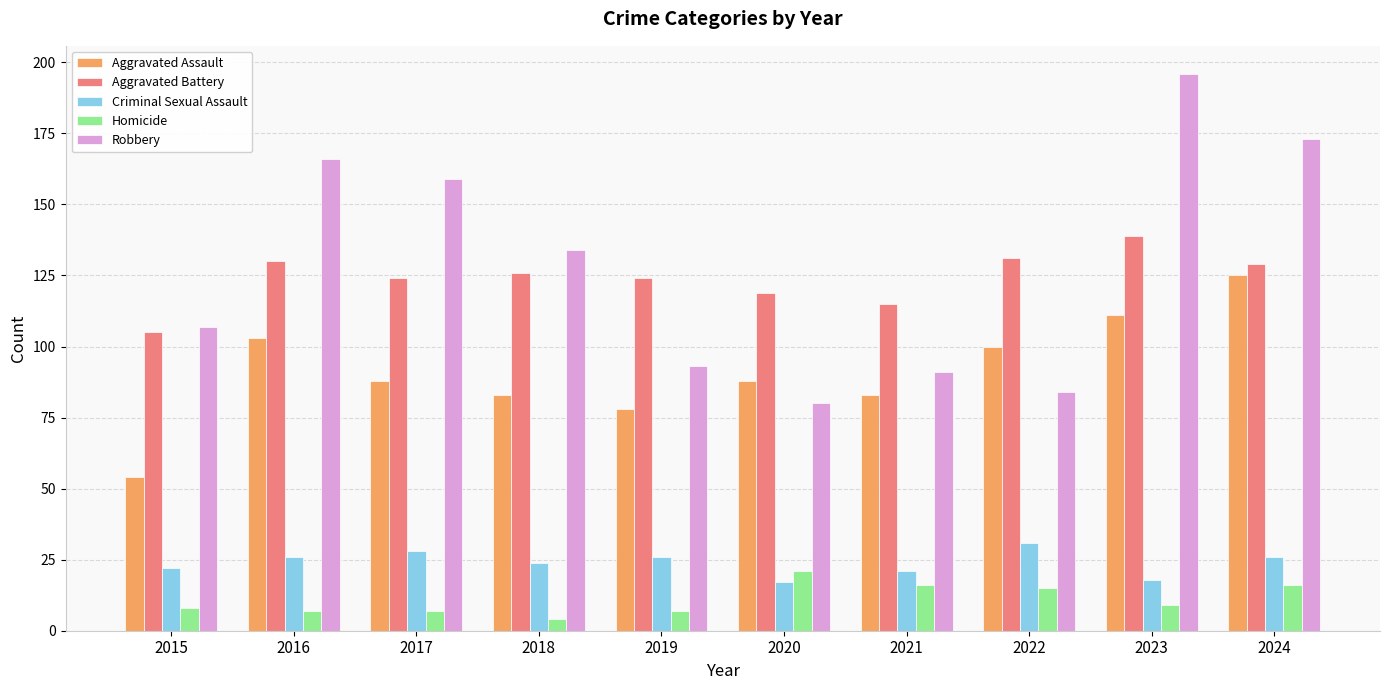

At how many categories does at least one series exceed 141?

4